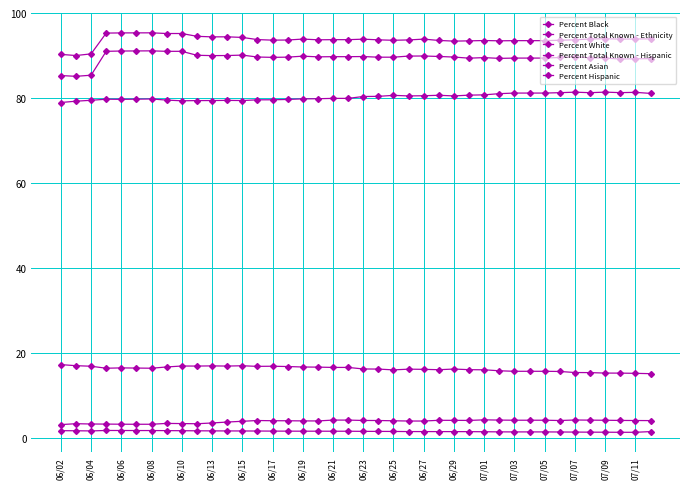

Where is the first local maximum for Percent Black?

06/06